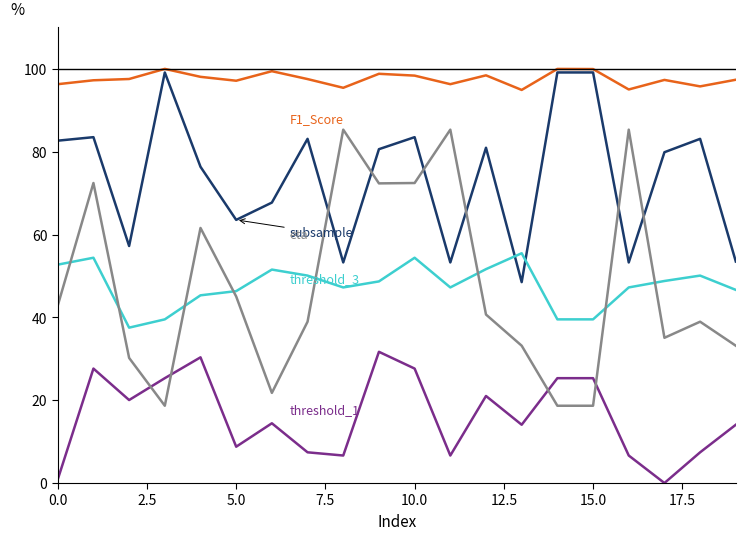

What is the maximum value shown in the chart?

100.0